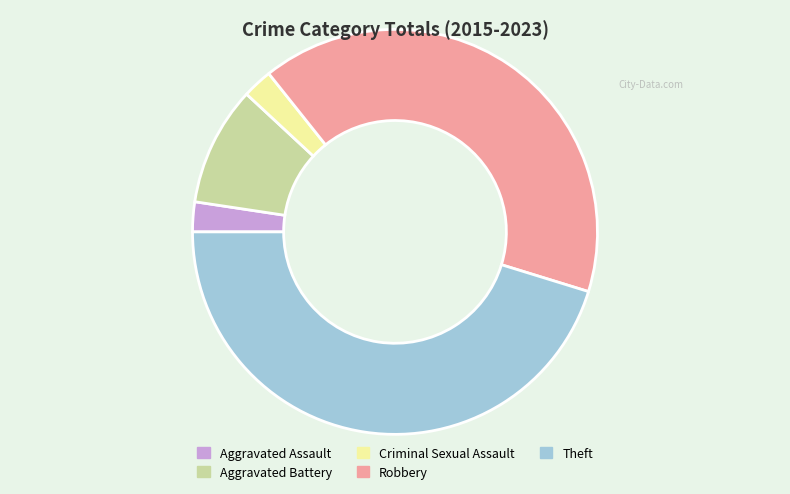

Is the sum of Aggravated Battery and Theft greater than half?

Yes